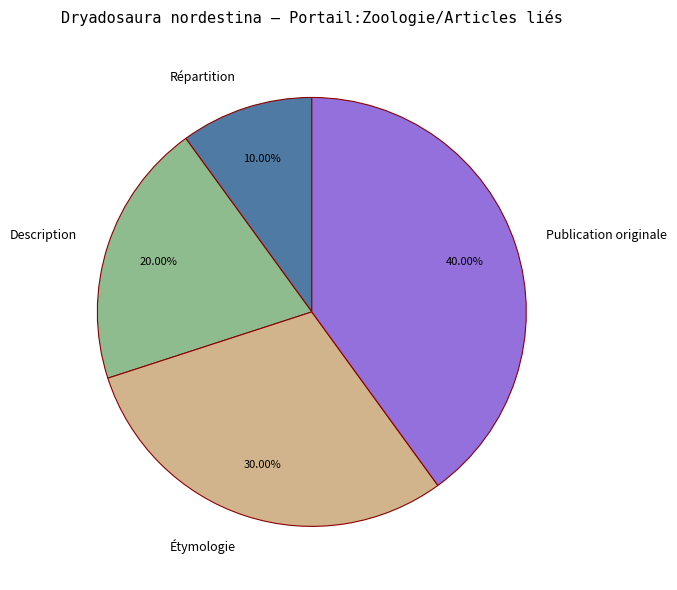

Count the number of slices in the pie.

4